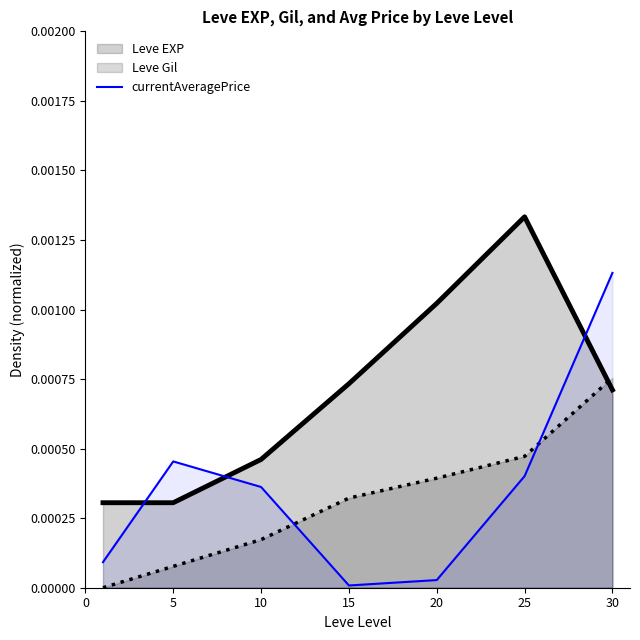

The chart shows a value of 0.0 at 0. True or false?

True